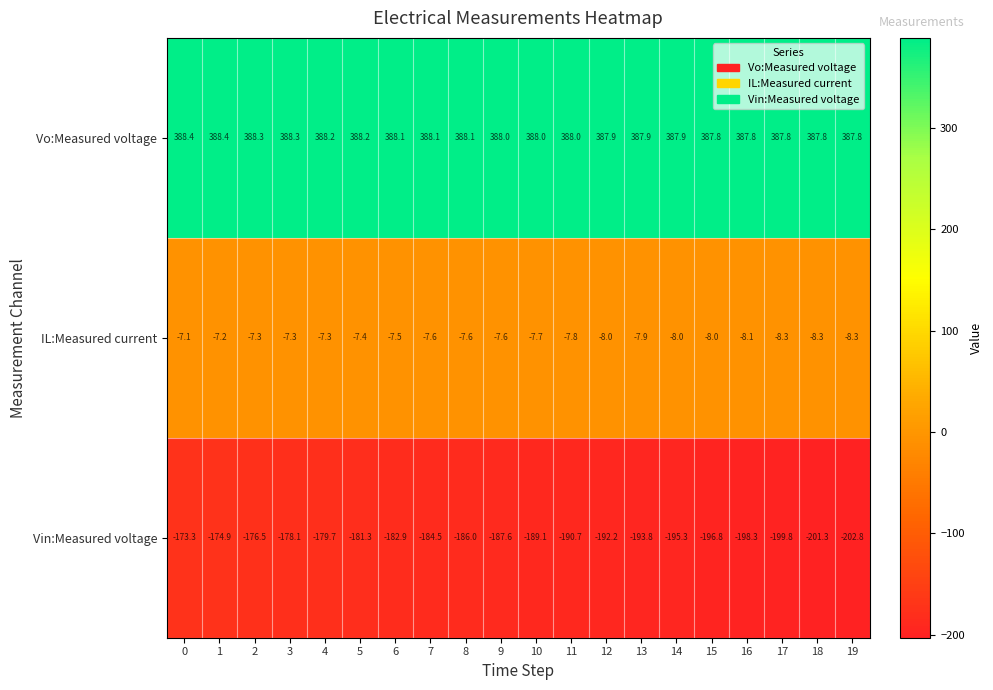

What is the sum of all IL:Measured current values?

-154.3